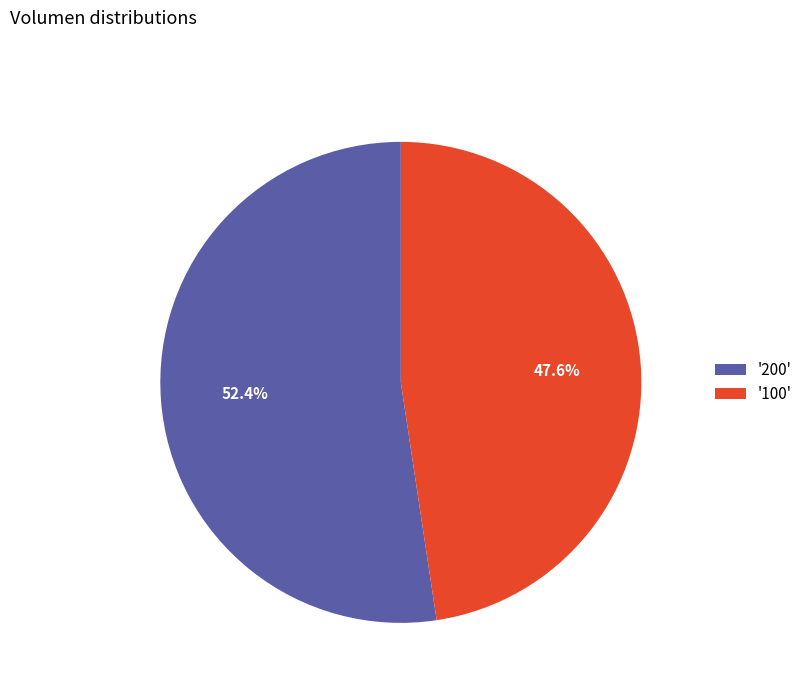

Does '100' account for over 50% of the chart?

No